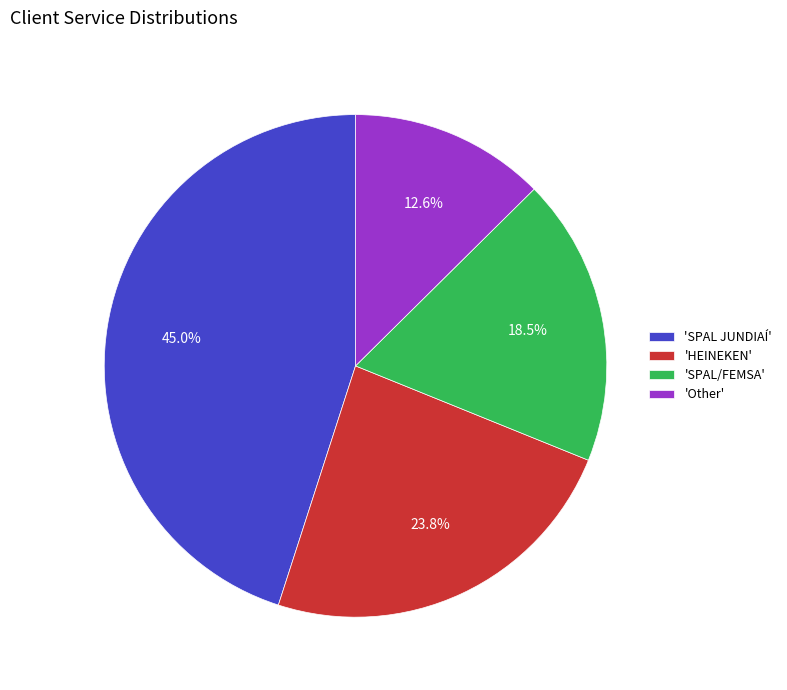

What is the ratio of the value at 'Other' to the value at 'SPAL JUNDIAÍ'?

0.3